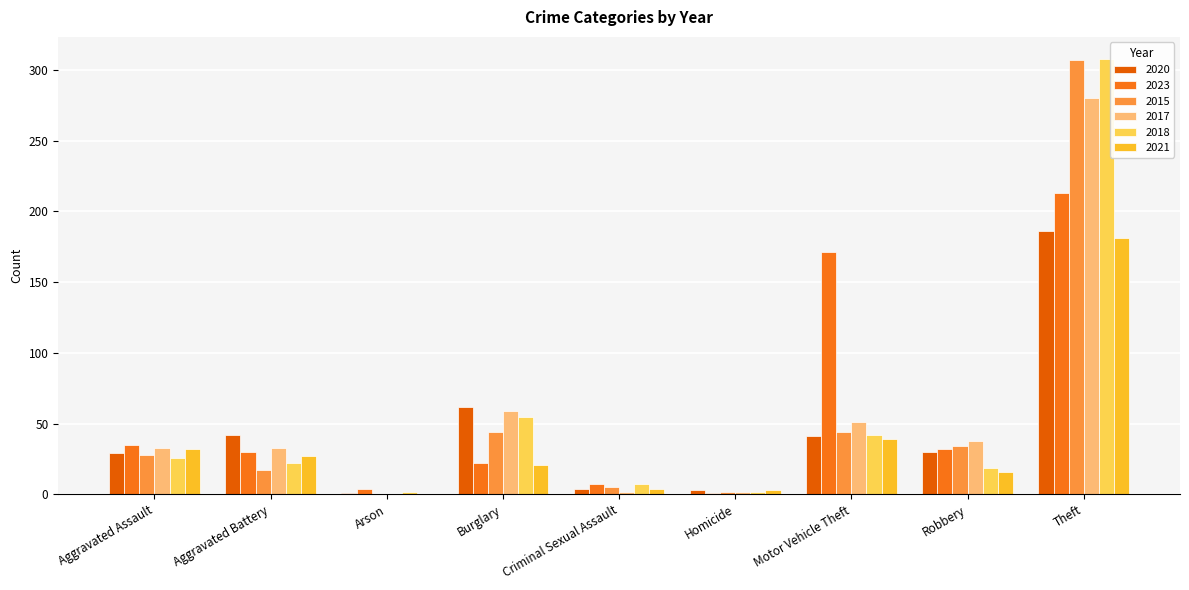

At Motor Vehicle Theft, list the series in order from smallest to largest.

2021, 2020, 2018, 2015, 2017, 2023